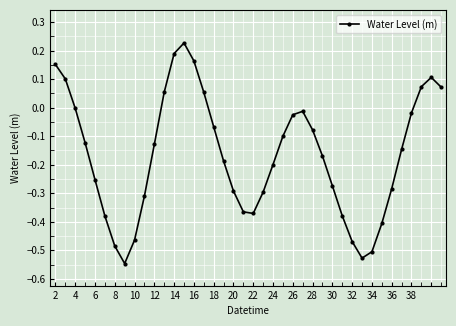

How many data points does each series have?

40